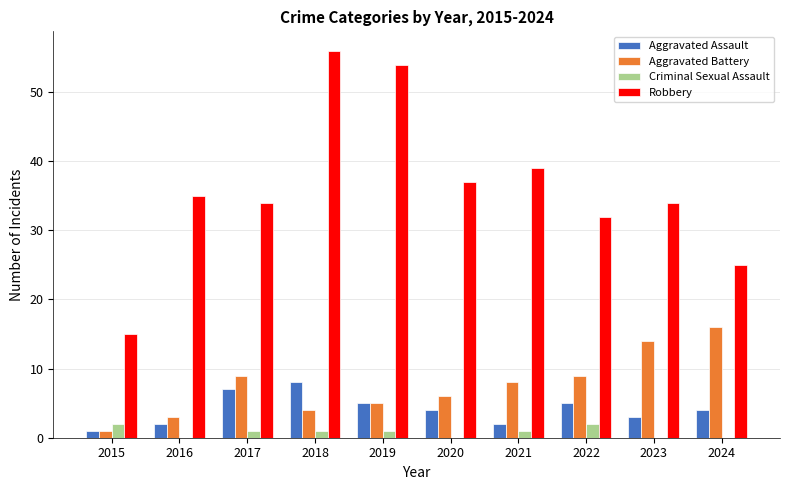

What is the average value of the Criminal Sexual Assault series?

1